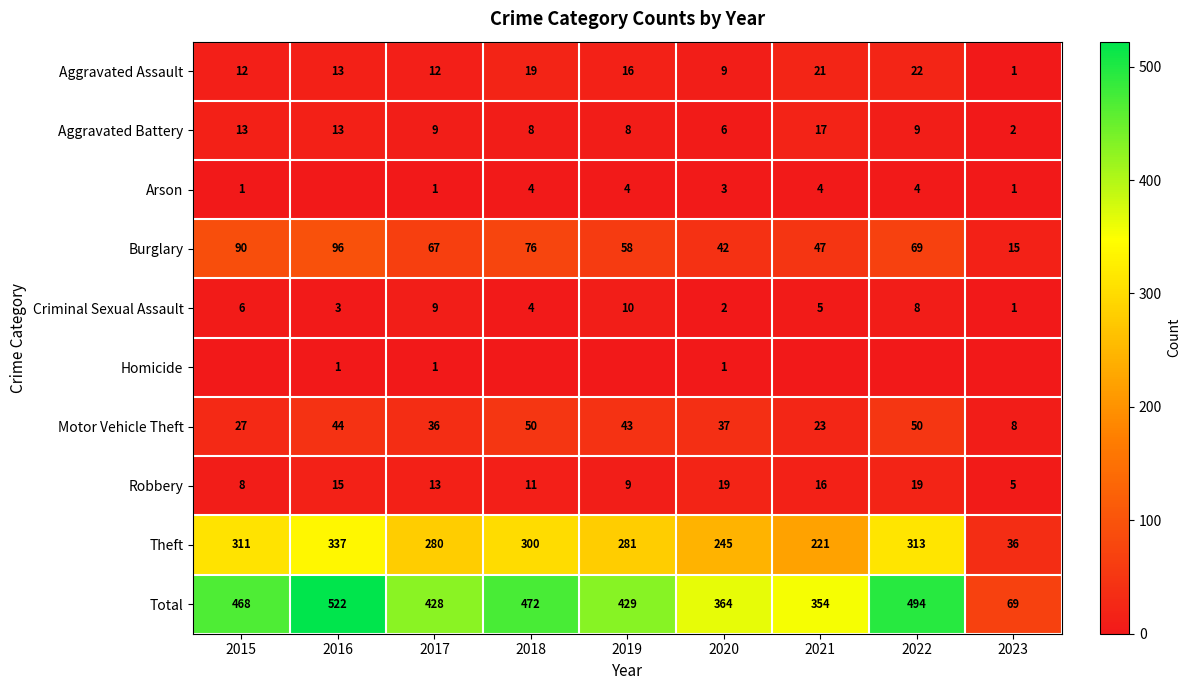

What is the difference between the highest and lowest values at 2017?

427